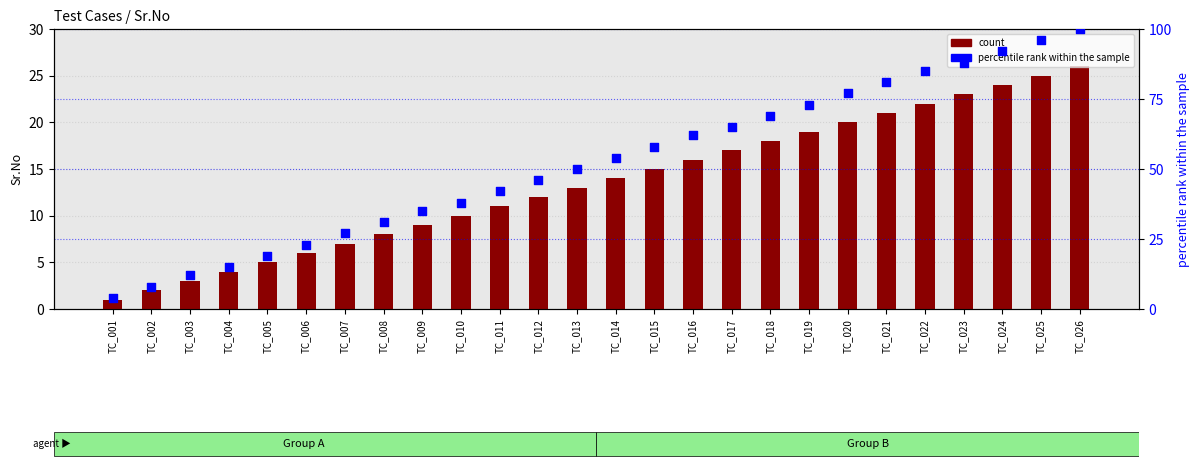

At which category is the sum across all series the highest?

TC_026